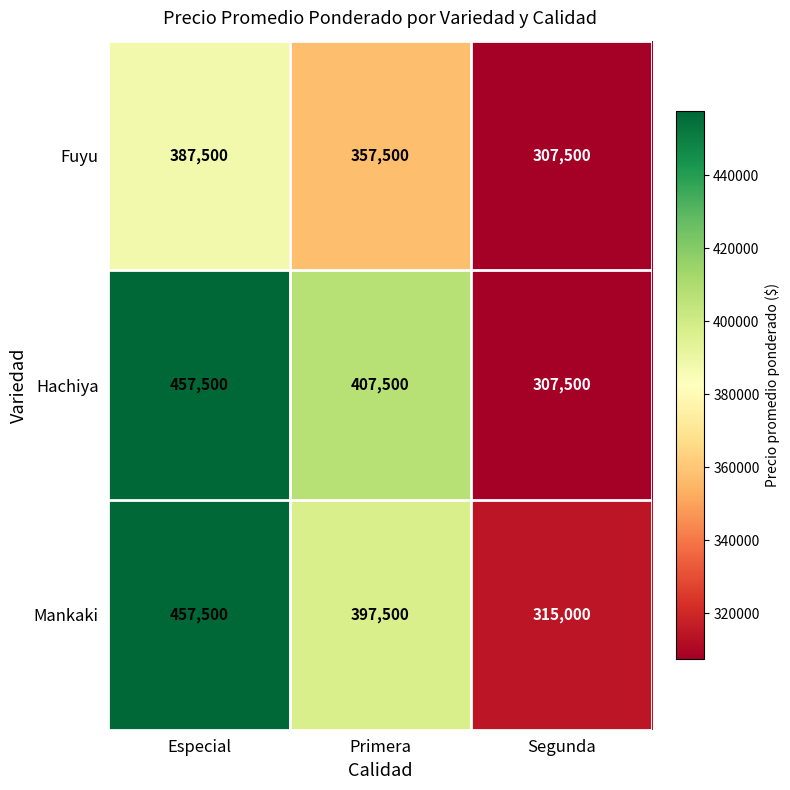

Reading left to right, what are all the values shown in this chart?

Fuyu: 387500	357500	307500
Hachiya: 457500	407500	307500
Mankaki: 457500	397500	315000